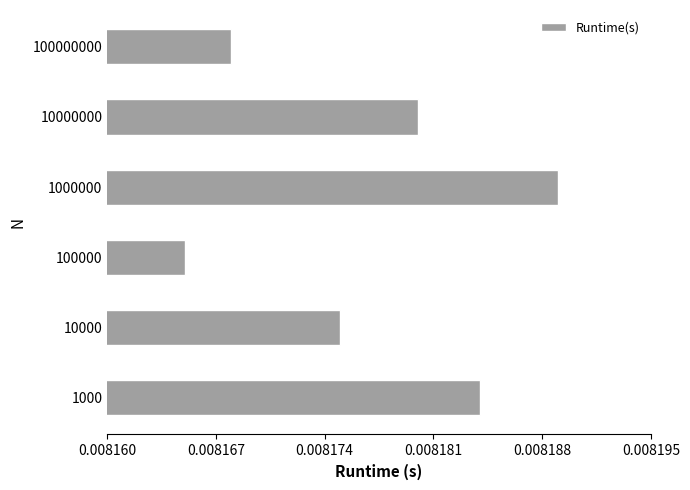

Where is the data nearest to the value 0?

100000